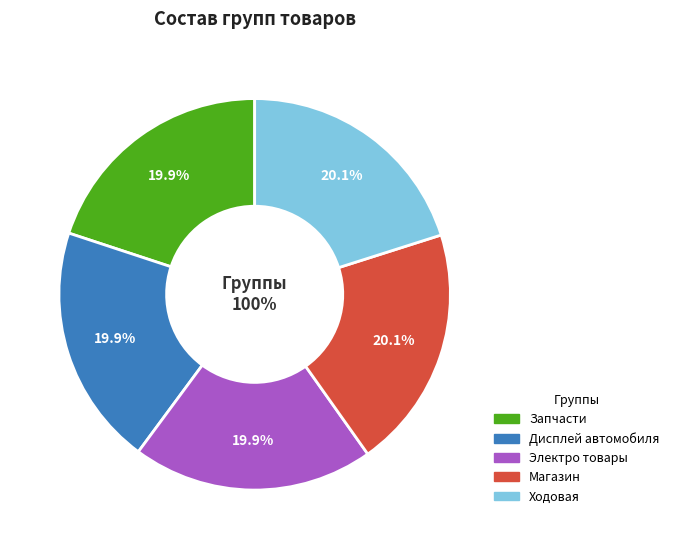

What is the total percentage of Ходовая and Дисплей автомобиля?

40.0%